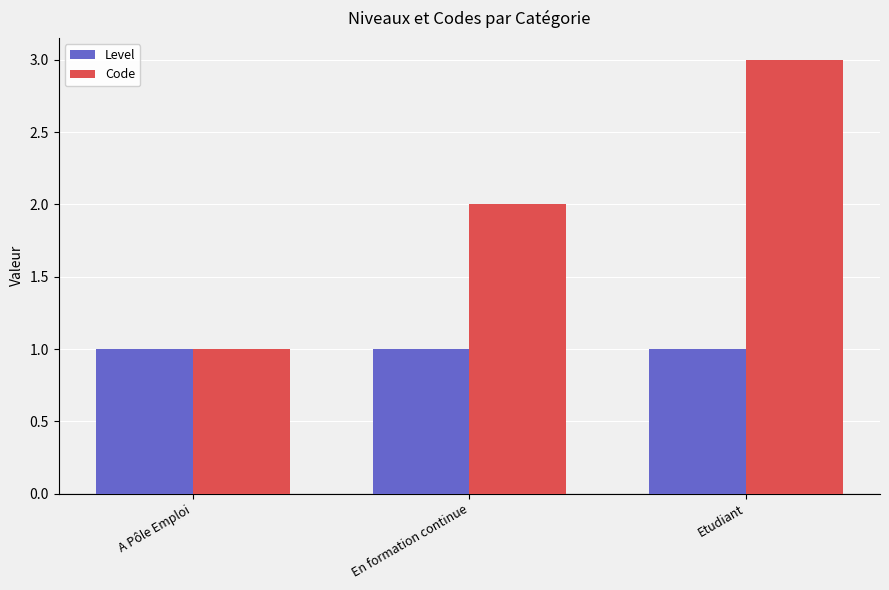

Reading left to right, transcribe all the data shown in this chart.

Level: 1	1	1
Code: 1	2	3